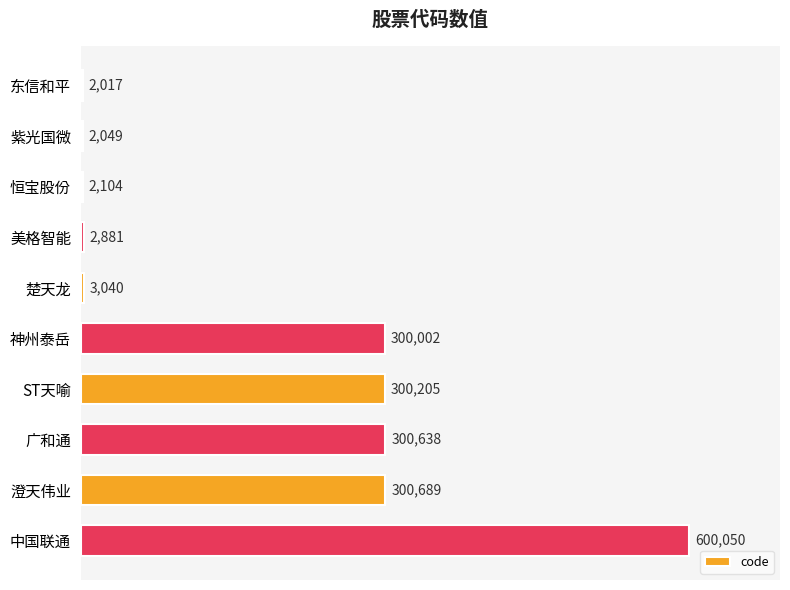

Which category has the highest value across all series?

中国联通